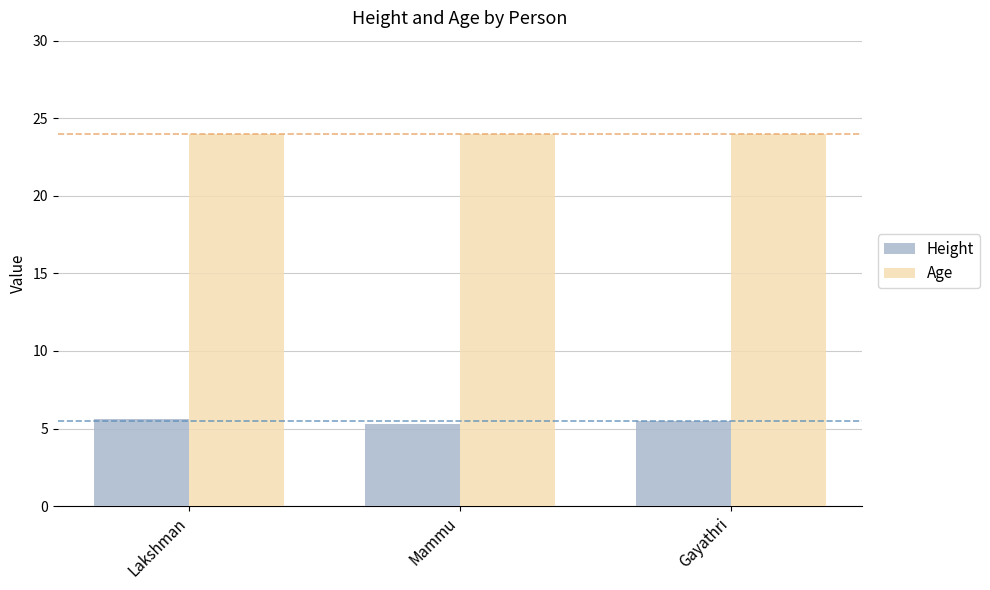

What is the spread (max minus min) of values at Lakshman?

18.4